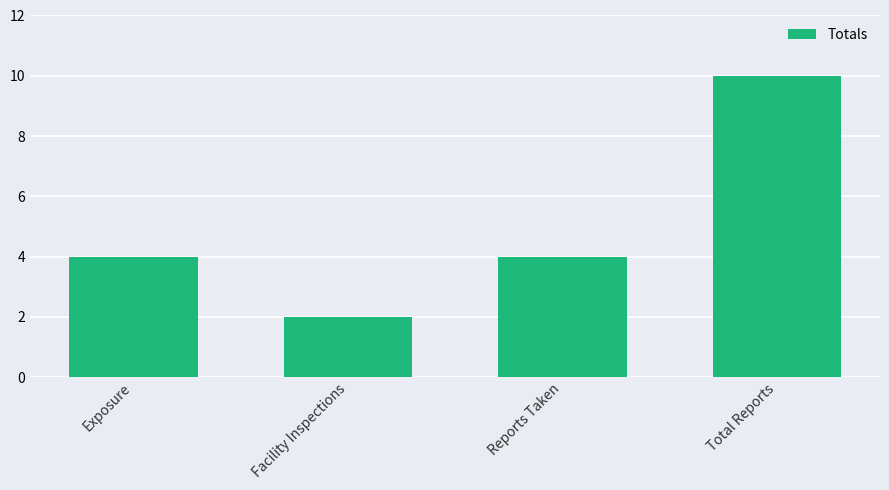

True or false: the data shows 6 at Exposure.

False